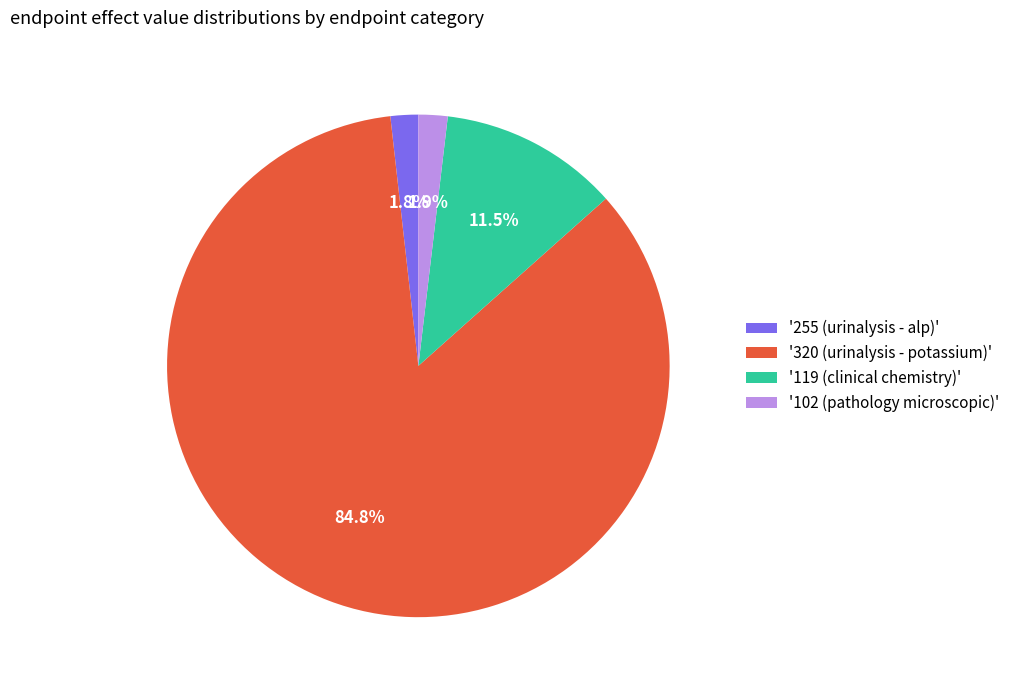

Between '119 (clinical chemistry)' and '102 (pathology microscopic)', which is larger?

'119 (clinical chemistry)'